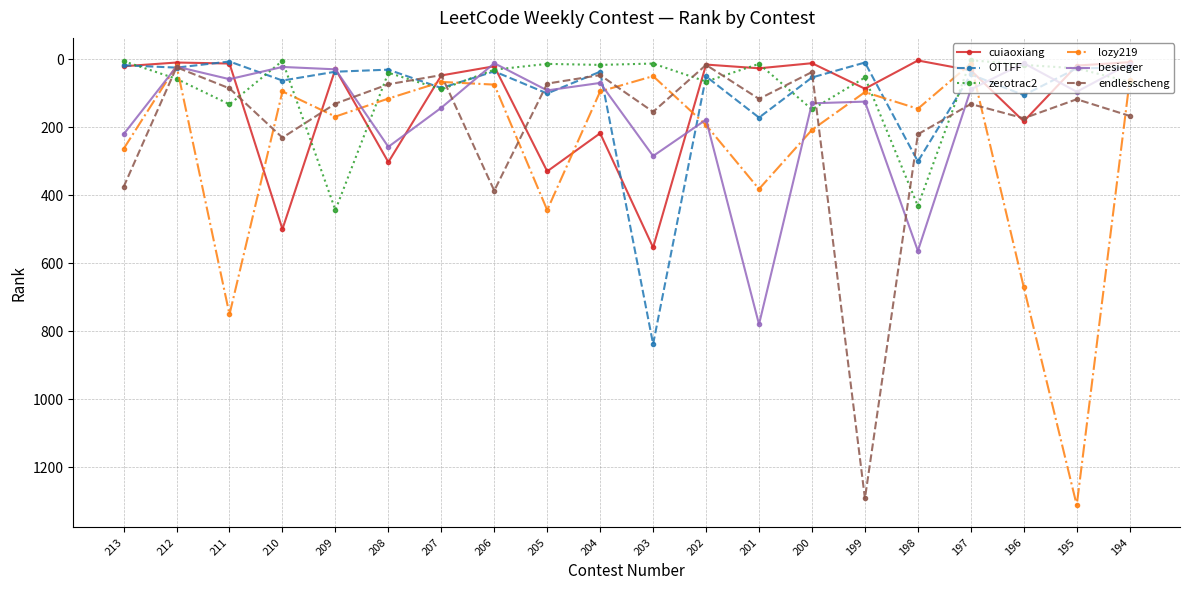

True or false: lozy219 has a value of 142 at 199.

False